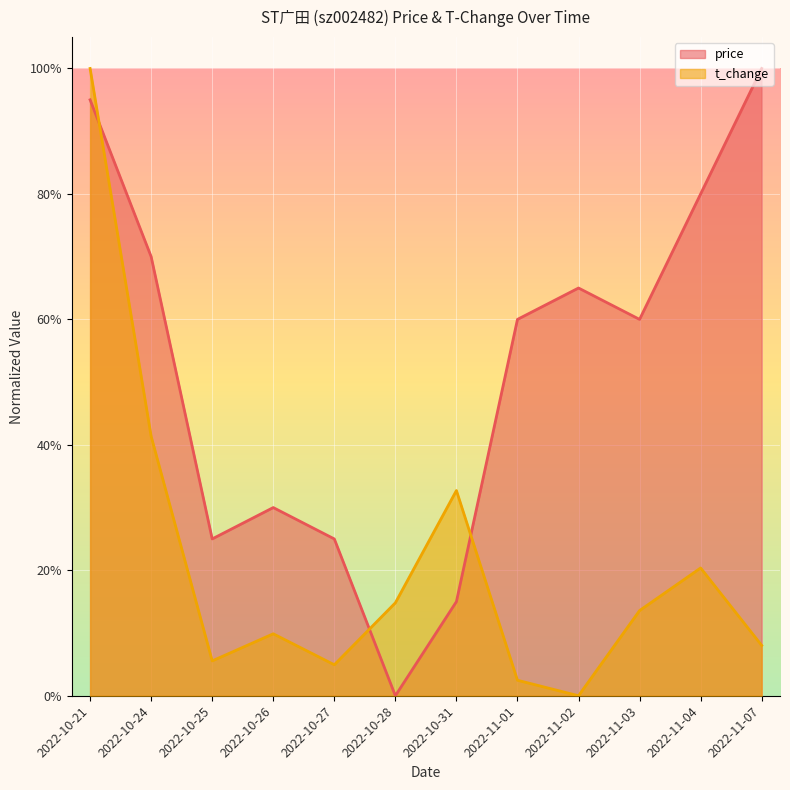

What are all the series names shown in the legend?

price, t_change